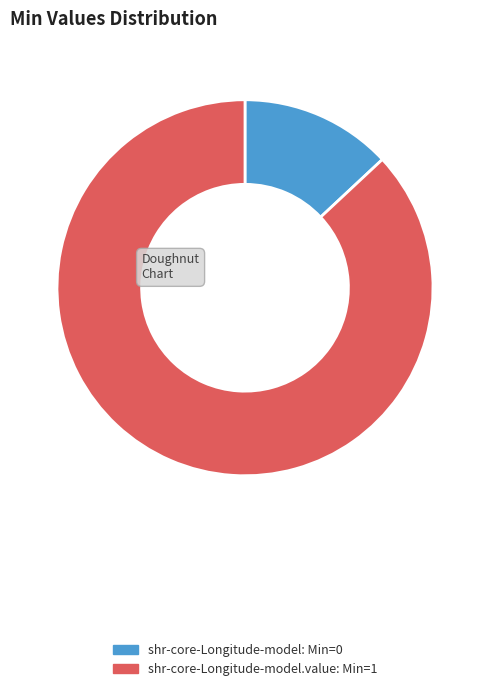

Does any single category account for the majority?

Yes